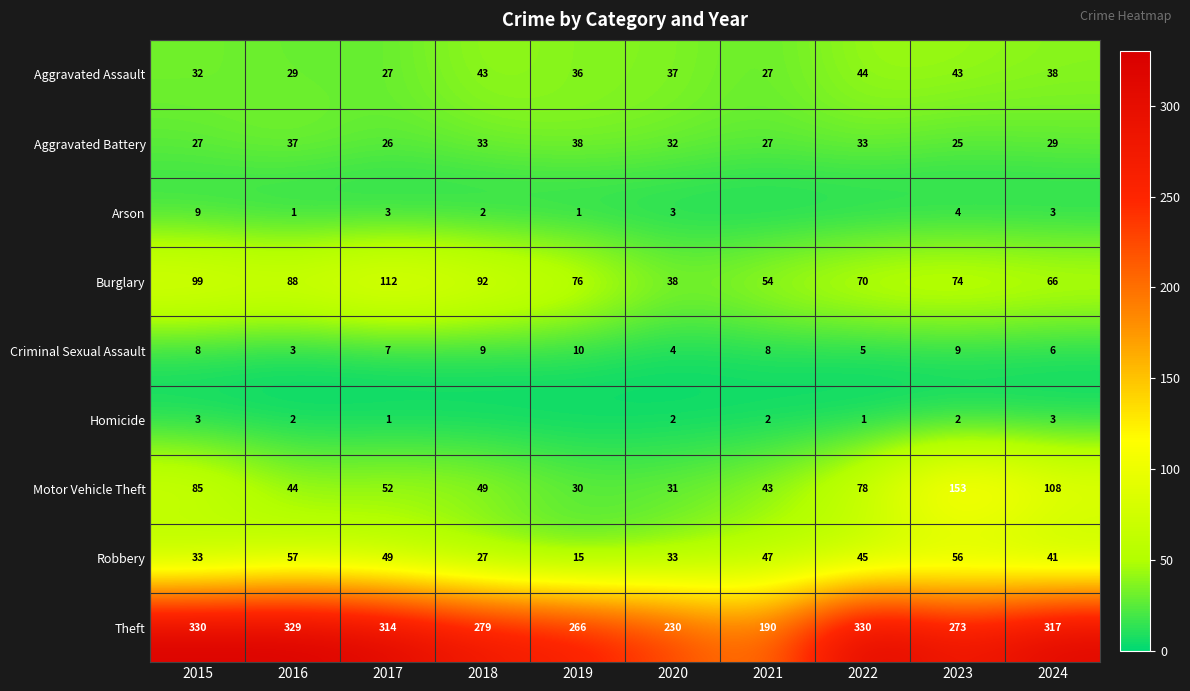

What is the highest value of the Theft series?

330